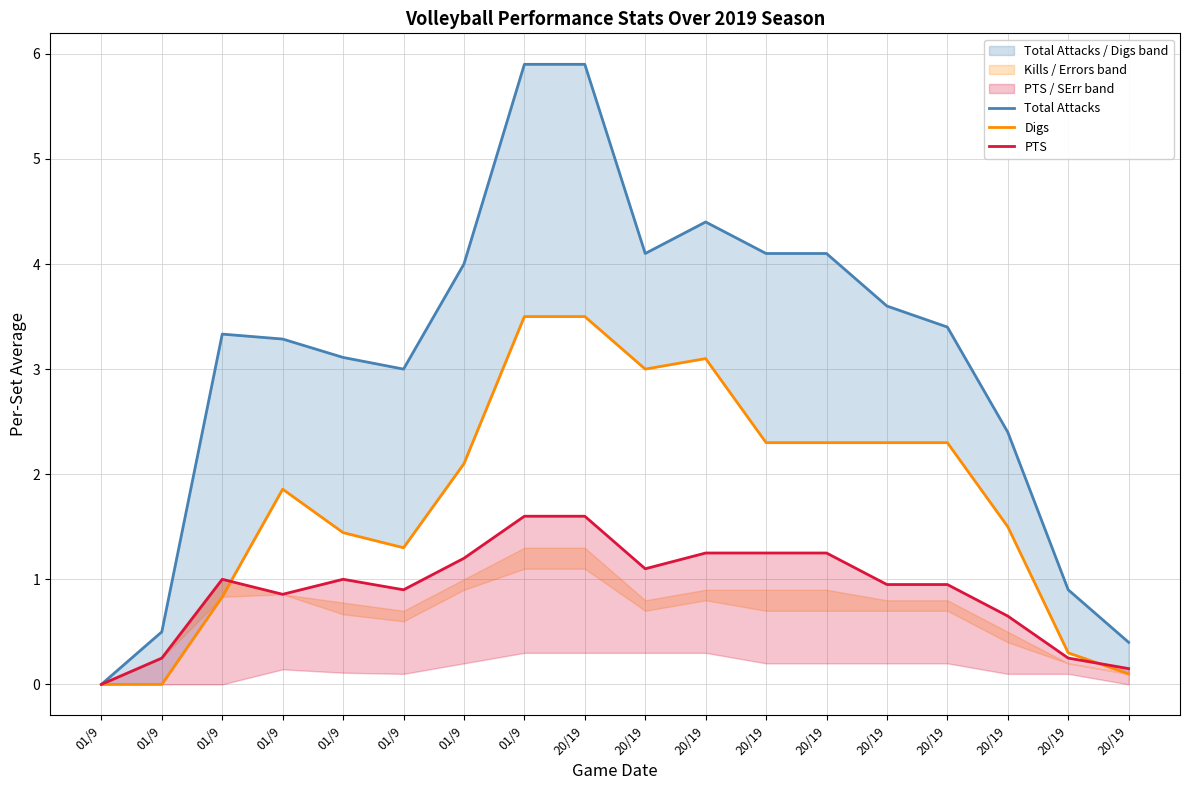

True or false: Total Attacks and Digs cross at least once.

False